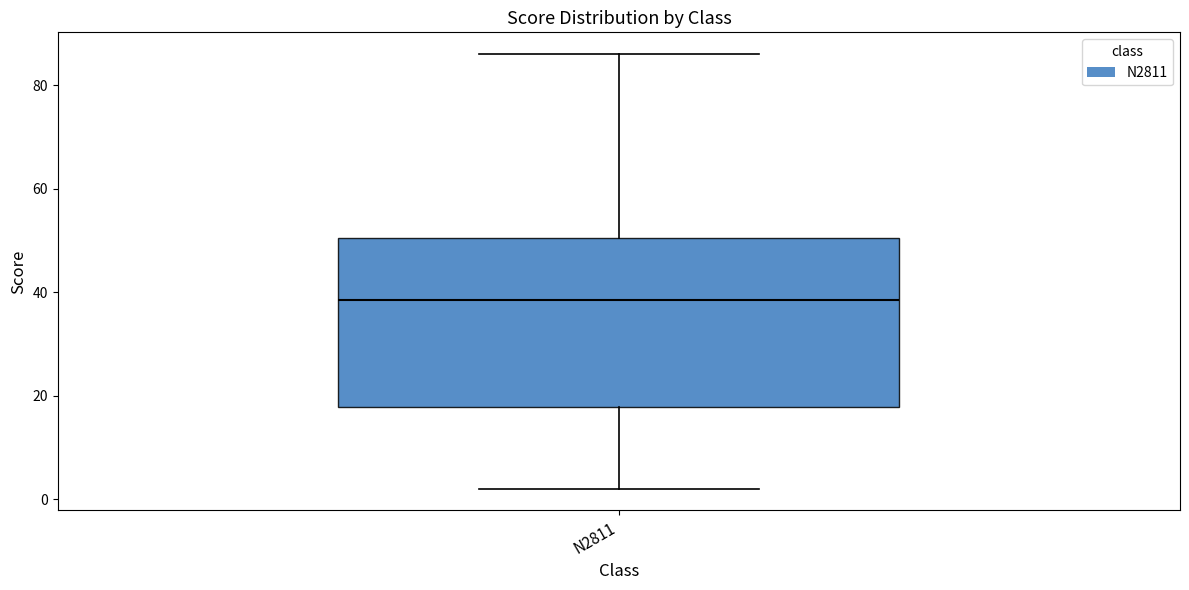

Read this box plot against the y-axis: the position of the median line, the range covered by the box, and the ends of both whiskers. The values are not printed on the chart, so give them approximately, as read against the axis.

median 38, box 18 to 50, whiskers 2 to 86